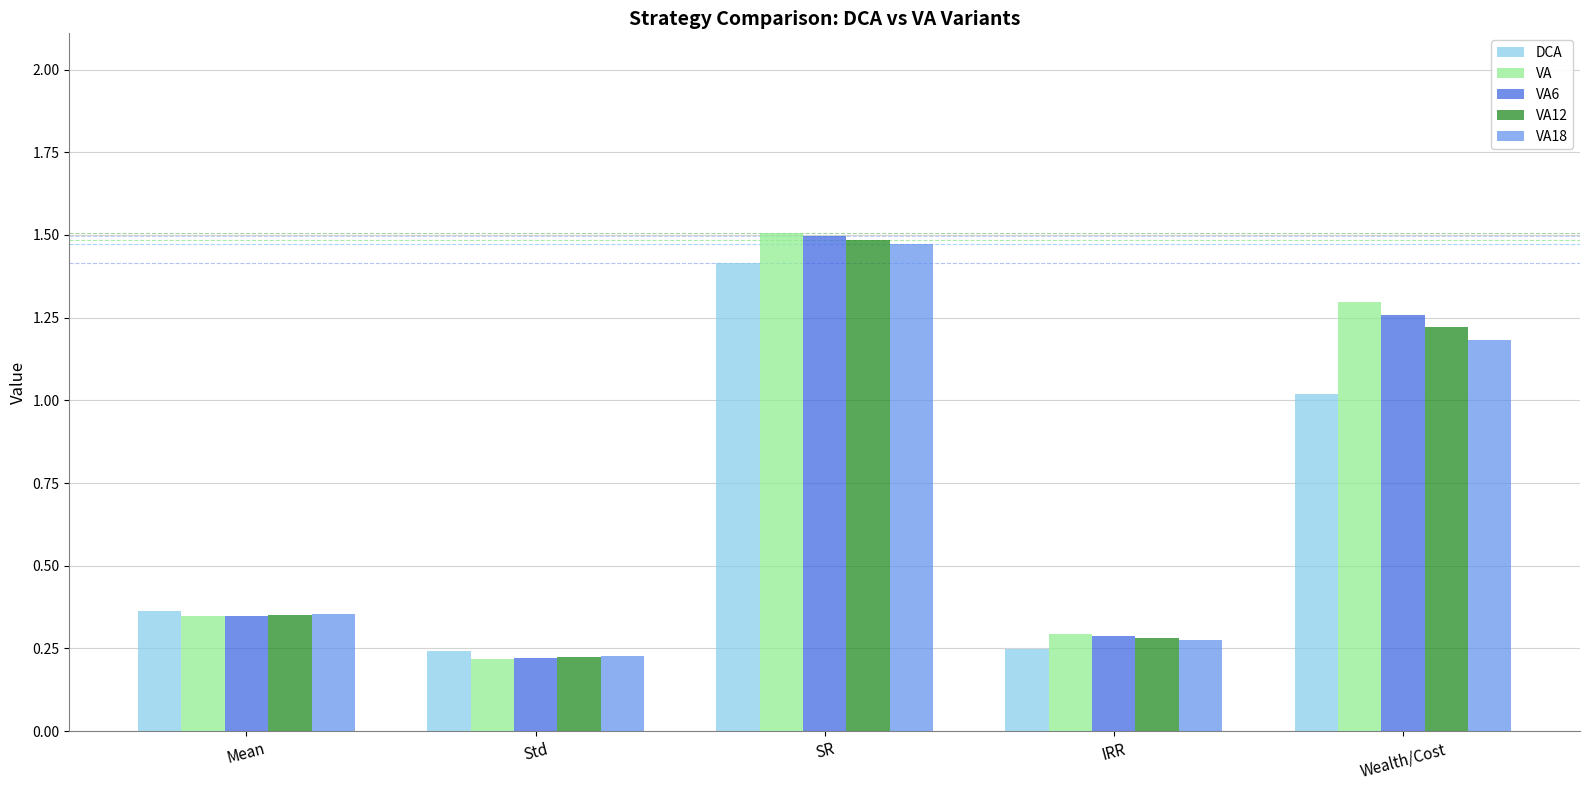

How many bars are there in total?

25